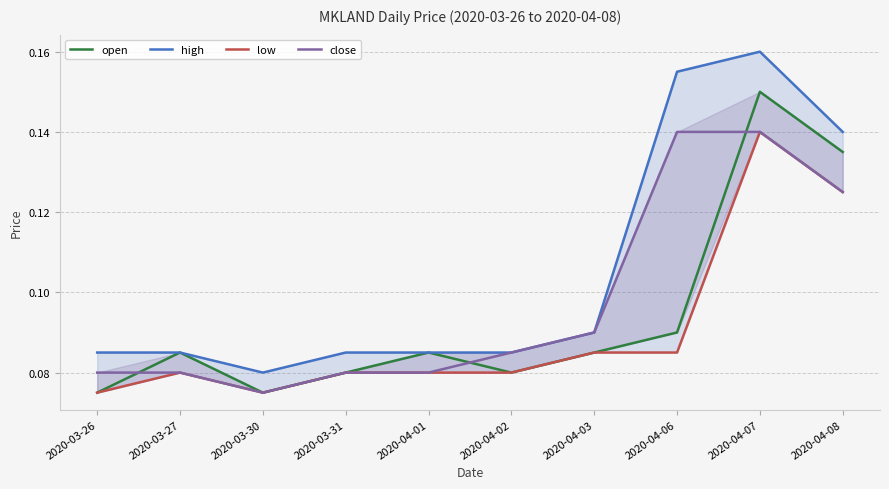

What is the maximum value shown in the chart?

0.2